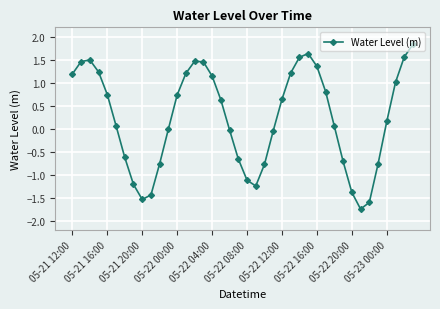

True or false: there are more than 1 points higher than both neighbors.

True